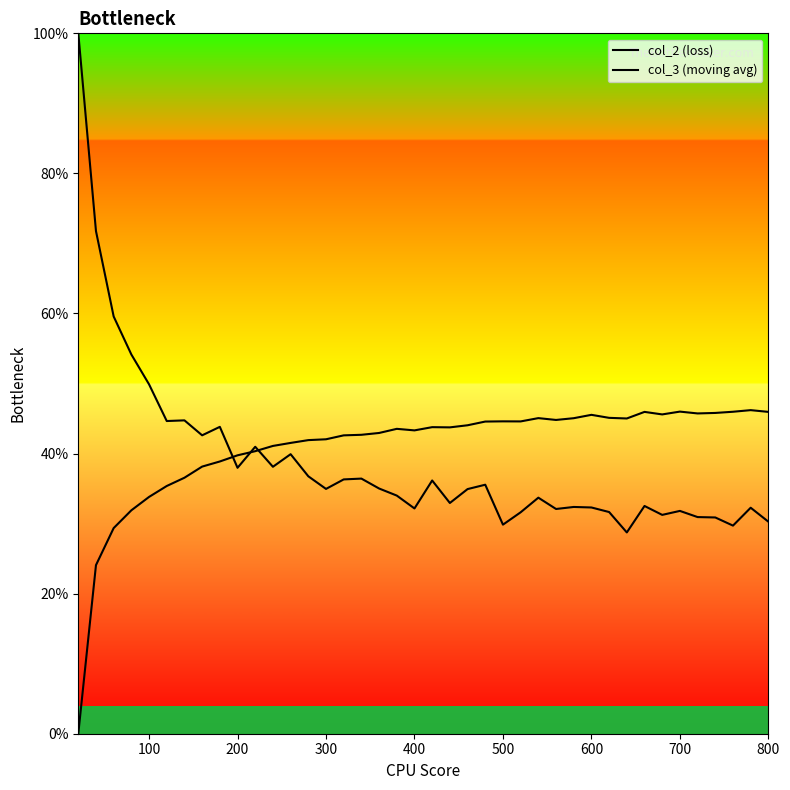

Rank the series by their maximum value, from highest to lowest.

col_2 (loss), col_3 (moving avg)